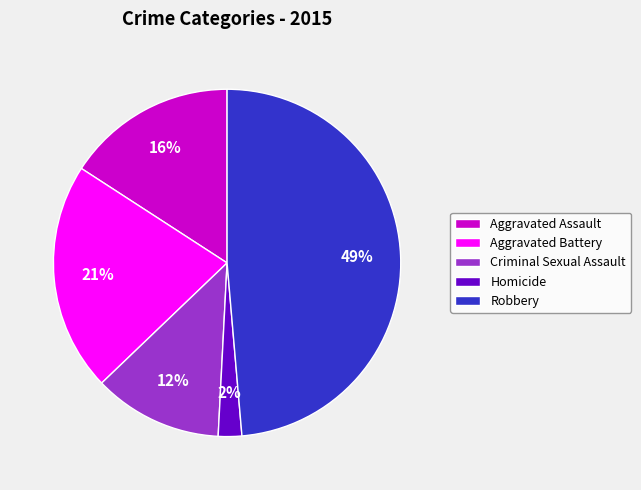

What percentage is the Aggravated Battery slice, to the nearest percent?

21%